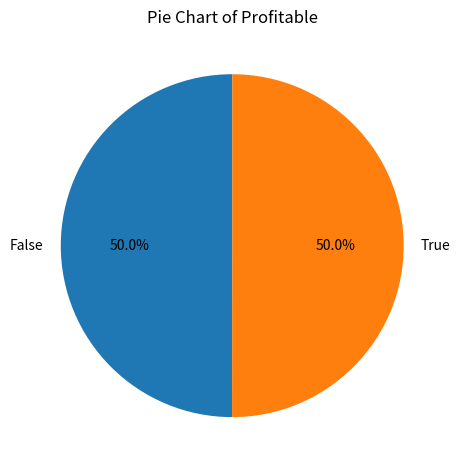

How many segments does this pie chart have?

2